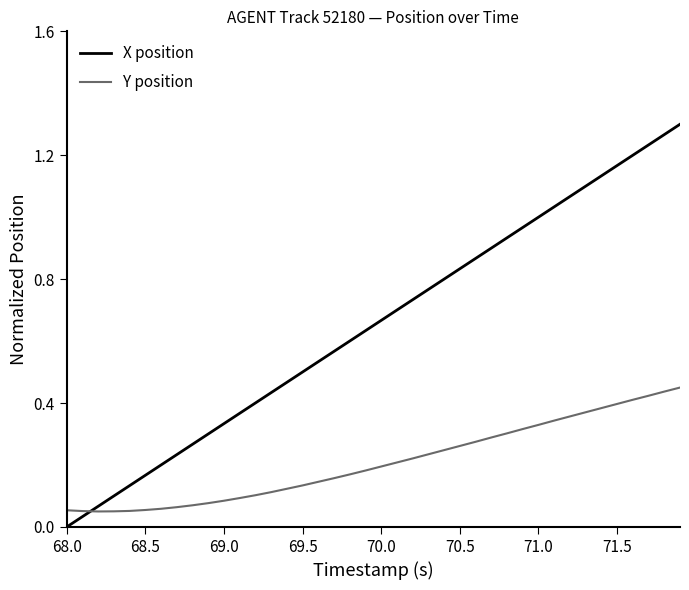

How many times do X position and Y position cross each other?

1